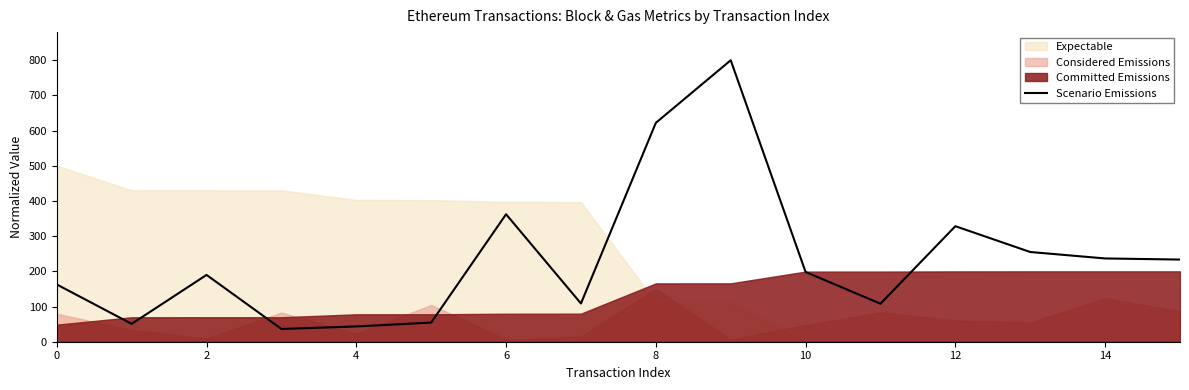

True or false: there are more than 0 points higher than both neighbors.

True